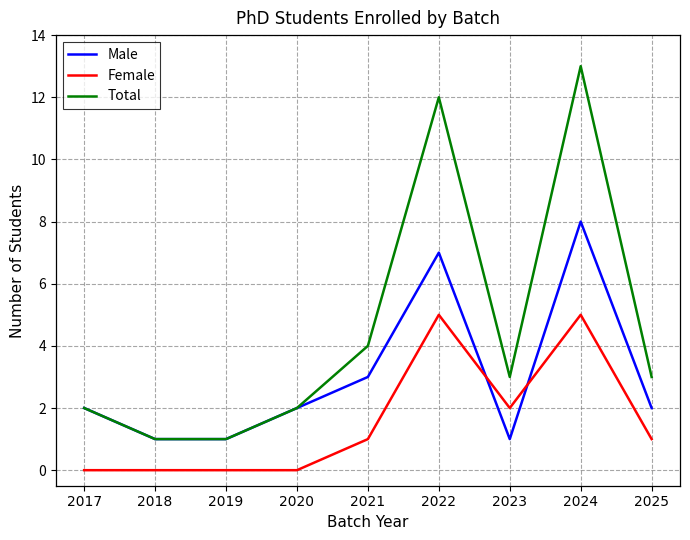

How many lines are shown in the chart?

3